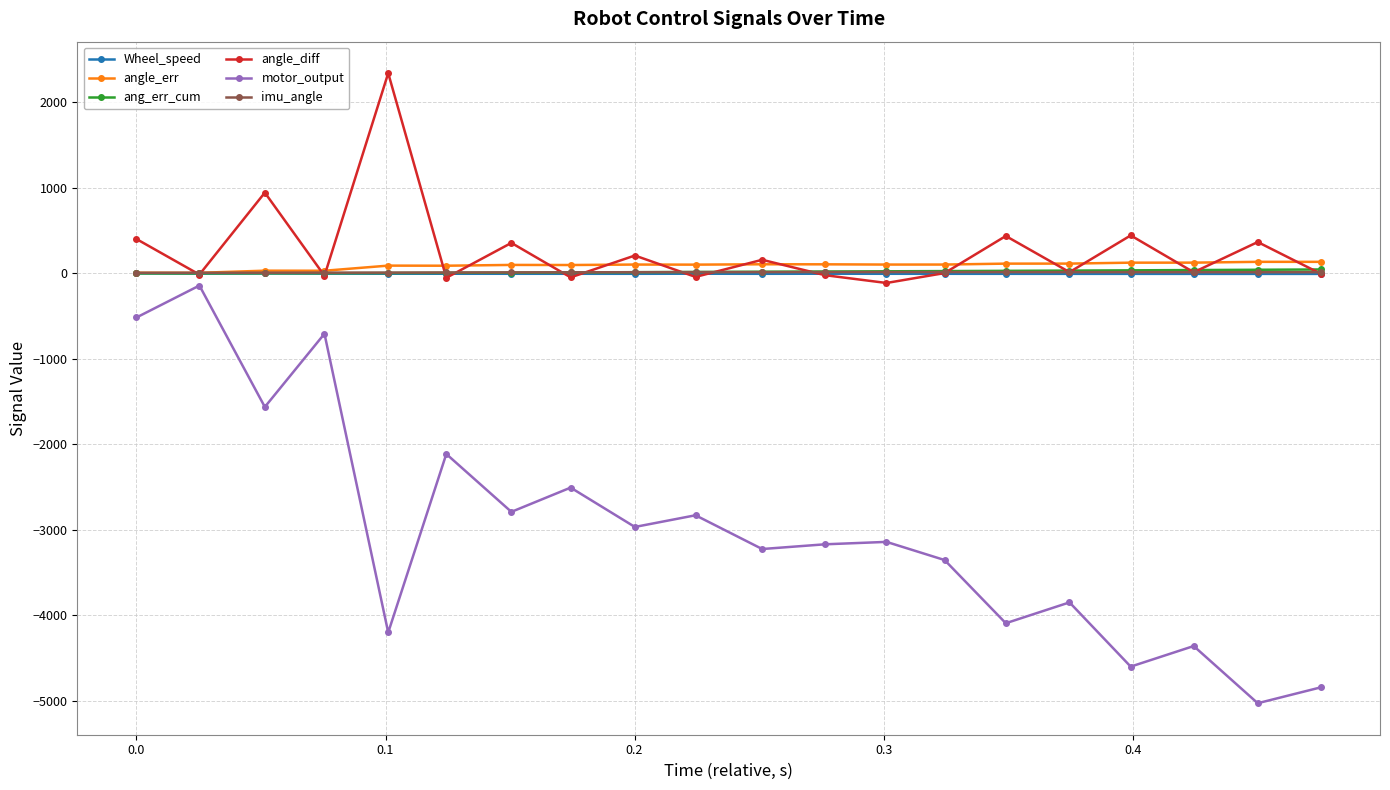

Which series has the widest spread of values?

motor_output